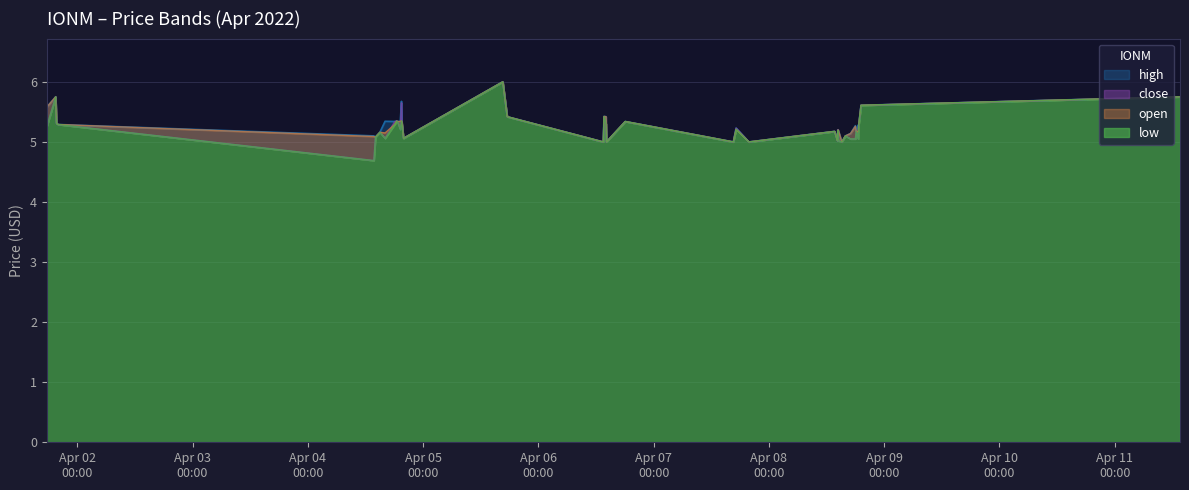

Count the number of categories in the chart.

40